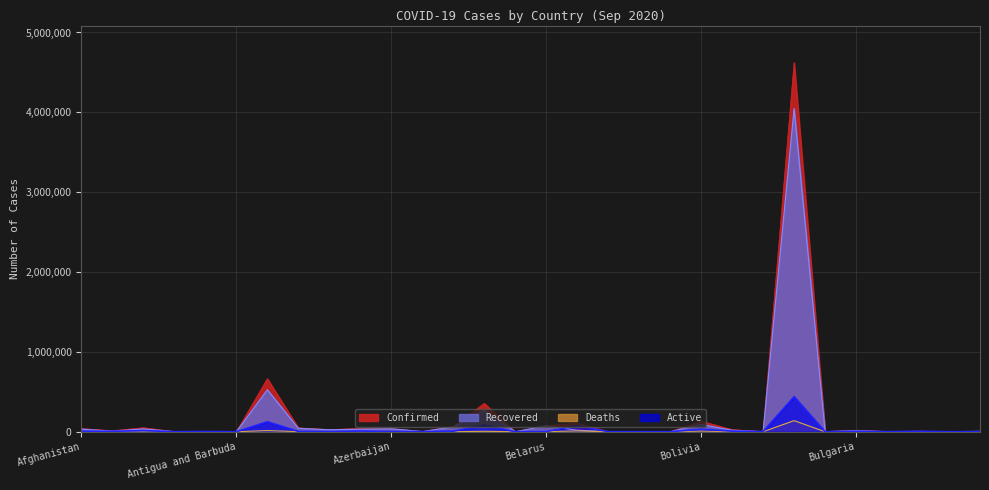

Reading right to left, extract all data points from this chart.

Confirmed: Cabo Verde=5479	Burundi=476	Burma=8344	Burkina Faso=1929	Bulgaria=19283	Brunei=145	Brazil=4624268	Botswana=2567	Bosnia and Herzegovina=26316	Bolivia=131990	Bhutan=261	Benin=2325	Belize=1706	Belgium=106887	Belarus=76651	Barbados=189	Bangladesh=355384	Bahrain=67014	Bahamas=3618	Azerbaijan=39686	Austria=40816	Australia=26983	Armenia=48251	Argentina=664799	Antigua and Barbuda=97	Angola=4363	Andorra=1753	Algeria=50400	Albania=12921	Afghanistan=39170
Recovered: Cabo Verde=4917	Burundi=462	Burma=2381	Burkina Faso=1252	Bulgaria=13867	Brunei=142	Brazil=4046827	Botswana=624	Bosnia and Herzegovina=19142	Bolivia=91556	Bhutan=196	Benin=1954	Belize=1019	Belgium=19079	Belarus=73733	Barbados=174	Bangladesh=265092	Bahrain=60117	Bahamas=1915	Azerbaijan=37255	Austria=31661	Australia=24446	Armenia=43266	Argentina=525486	Antigua and Barbuda=92	Angola=1473	Andorra=1203	Algeria=35428	Albania=7239	Afghanistan=32619
Deaths: Cabo Verde=55	Burundi=1	Burma=150	Burkina Faso=56	Bulgaria=779	Brunei=3	Brazil=138974	Botswana=13	Bosnia and Herzegovina=802	Bolivia=7731	Bhutan=0	Benin=40	Belize=22	Belgium=9959	Belarus=802	Barbados=7	Bangladesh=5072	Bahrain=231	Bahamas=80	Azerbaijan=581	Austria=783	Australia=861	Armenia=945	Argentina=14376	Antigua and Barbuda=3	Angola=159	Andorra=53	Algeria=1698	Albania=370	Afghanistan=1451
Active: Cabo Verde=507	Burundi=13	Burma=5813	Burkina Faso=621	Bulgaria=4637	Brunei=0	Brazil=438467	Botswana=1930	Bosnia and Herzegovina=7172	Bolivia=32703	Bhutan=65	Benin=331	Belize=665	Belgium=77849	Belarus=2116	Barbados=8	Bangladesh=85220	Bahrain=6666	Bahamas=1623	Azerbaijan=1850	Austria=8372	Australia=1676	Armenia=4040	Argentina=124937	Antigua and Barbuda=2	Angola=2731	Andorra=497	Algeria=13274	Albania=5312	Afghanistan=5100